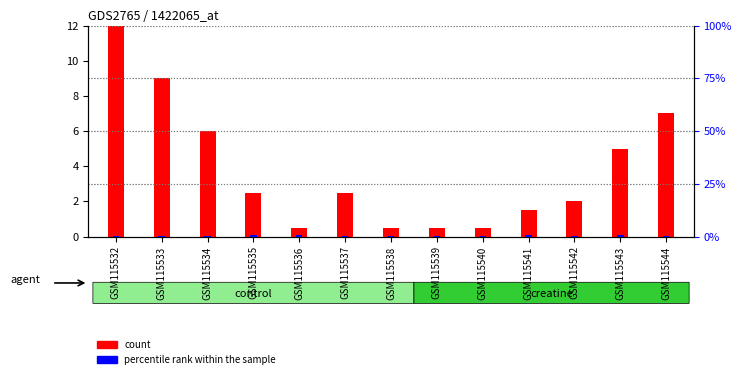

How many groups of bars are there?

13